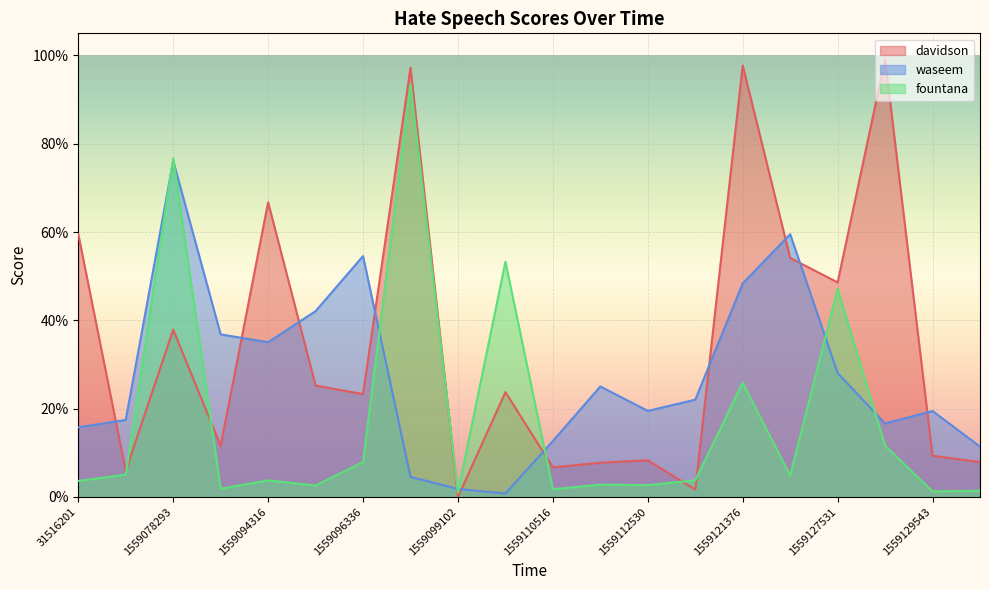

True or false: fountana has more than 2 interior local peaks.

True